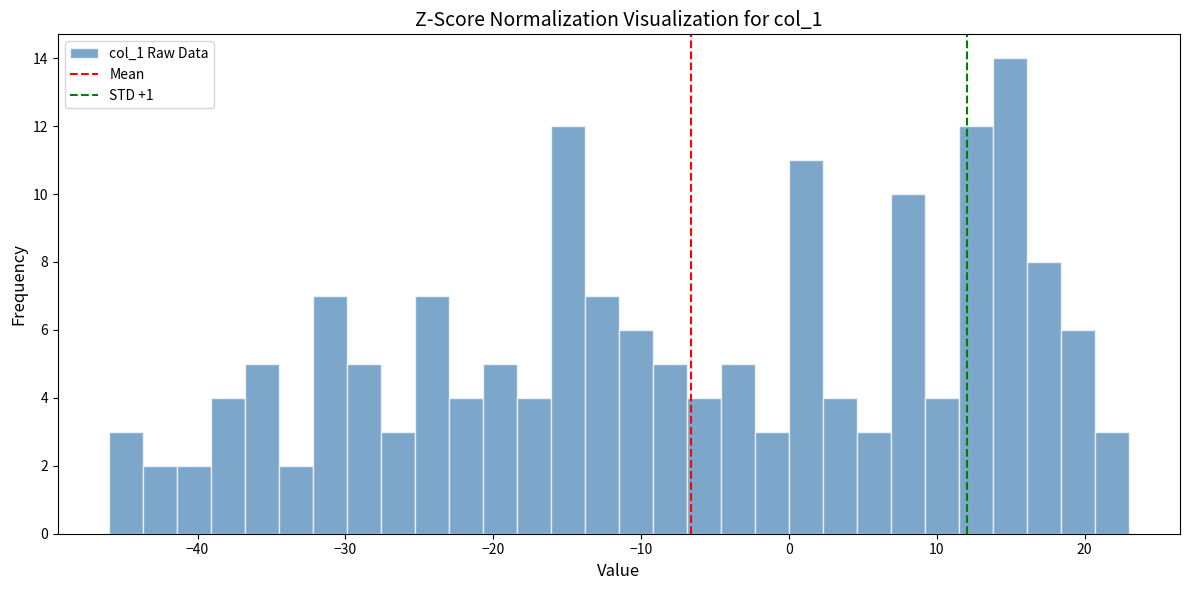

Around what value on the x-axis is the tallest bar? Give the approximate position of its centre, as read against the axis.

15